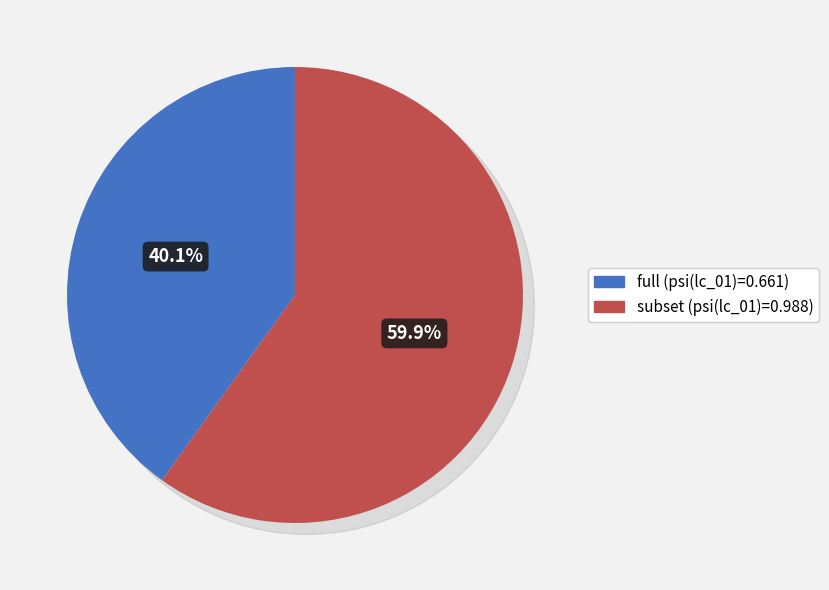

Which category has the smallest portion of the pie?

full